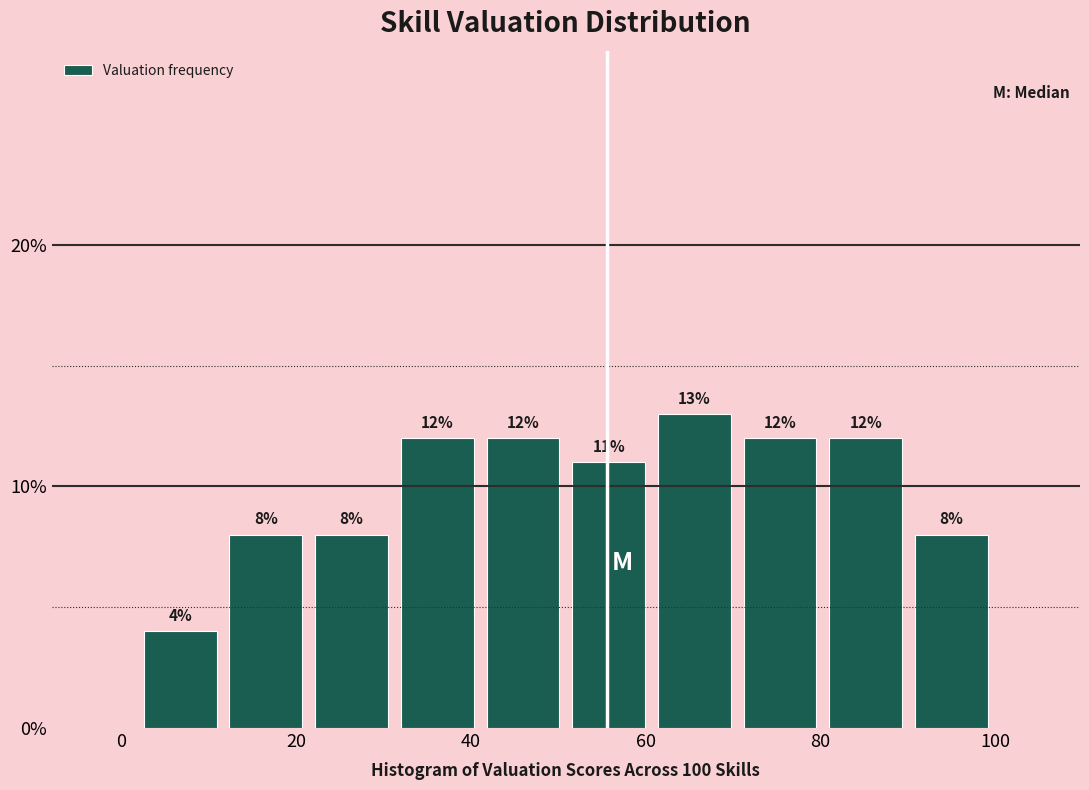

How tall is the bar that spans 90 to 100 on the x-axis? The bar edges are not printed on the chart, so give them approximately, as read against the axis.

8